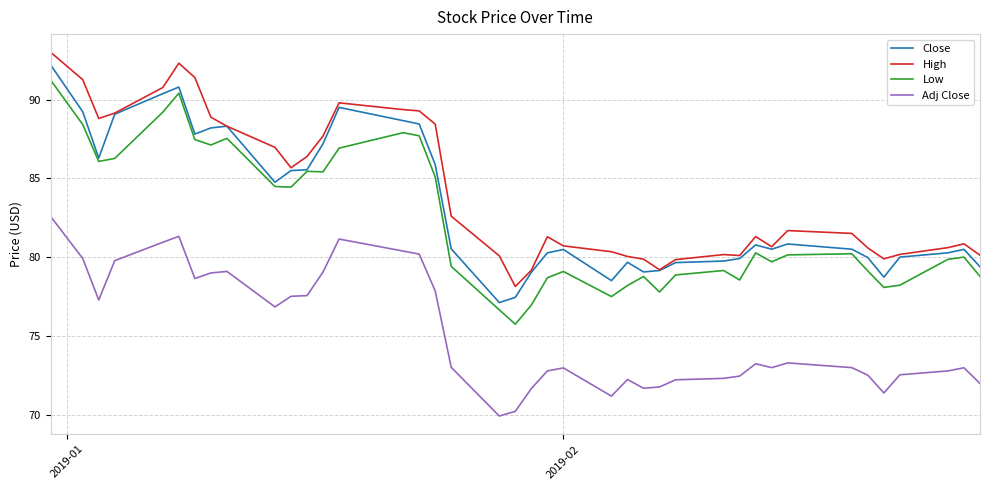

What is the maximum value shown in the chart?

93.0